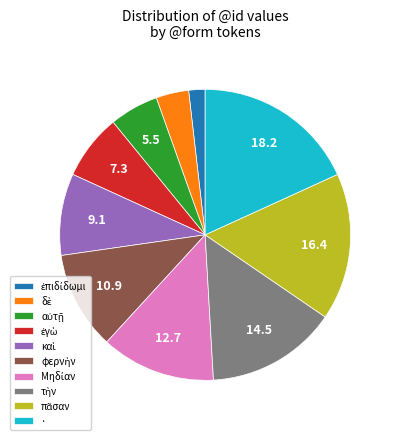

Which category has the biggest portion of the pie?

·